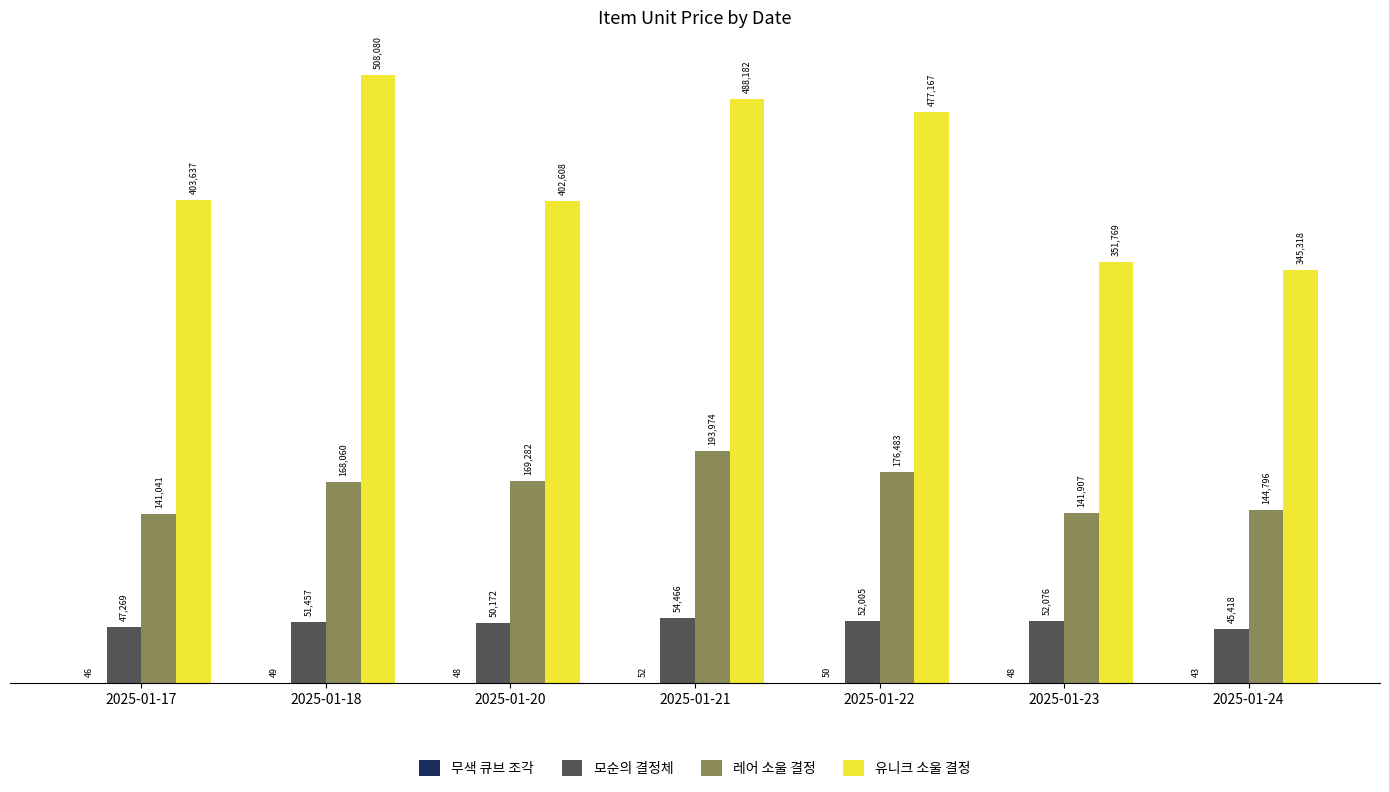

Count the number of data series in this chart.

4